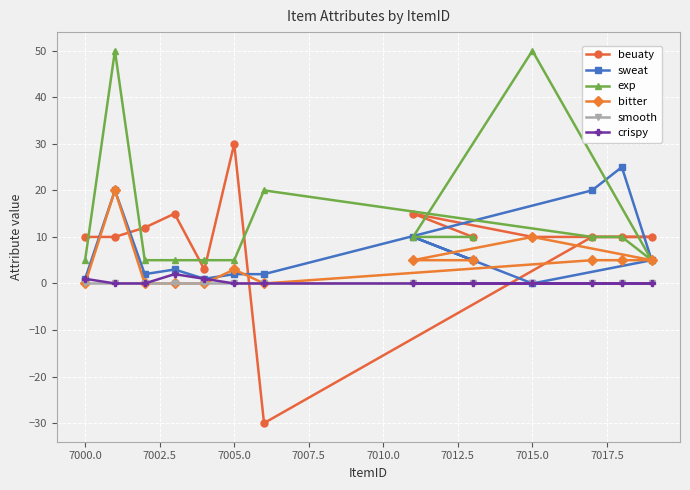

After their last crossing, which series has the higher values: beuaty or exp?

beuaty